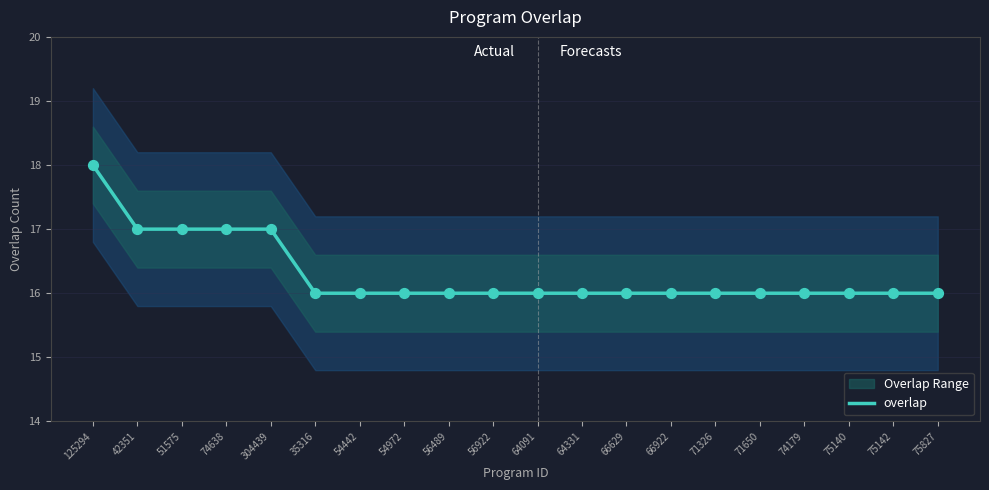

What is the change in value from 125294 to 75142?

-2